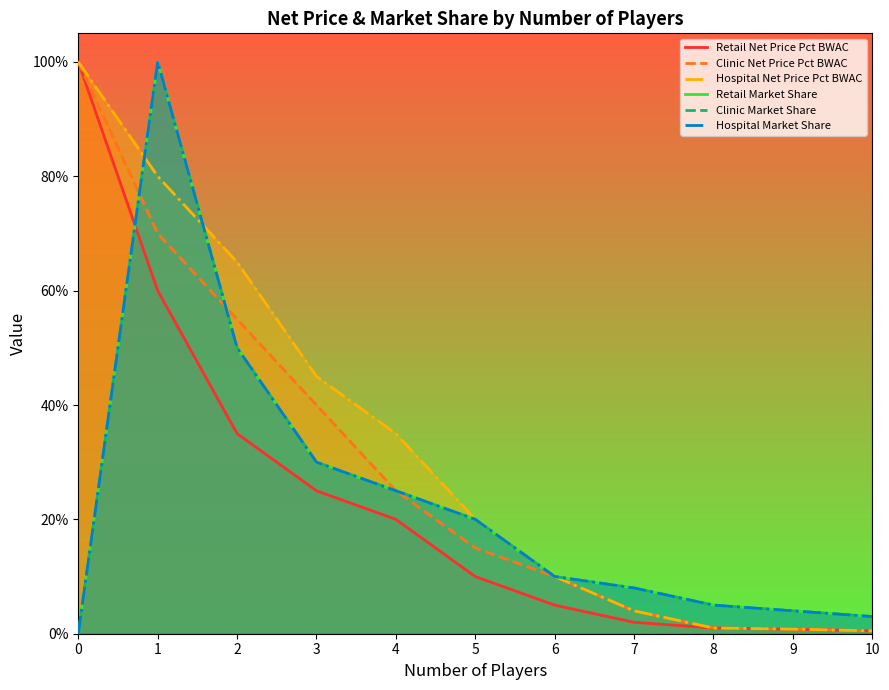

Does the chart have visible grid lines?

No